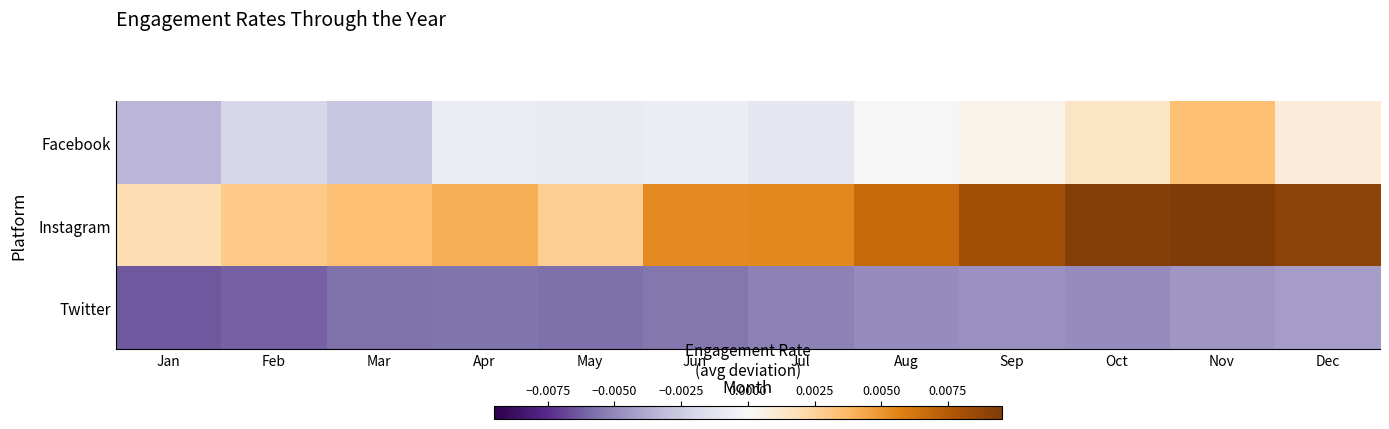

Which has a higher value, Feb or Jul?

Jul